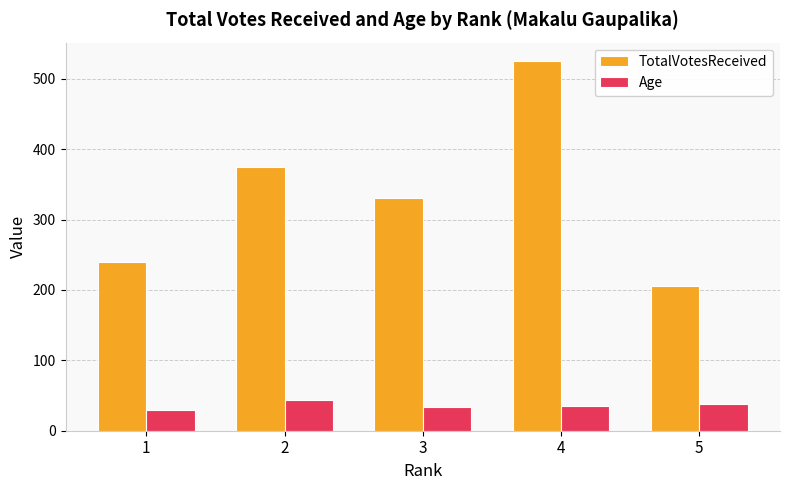

Where is TotalVotesReceived nearest to the value 365?

2